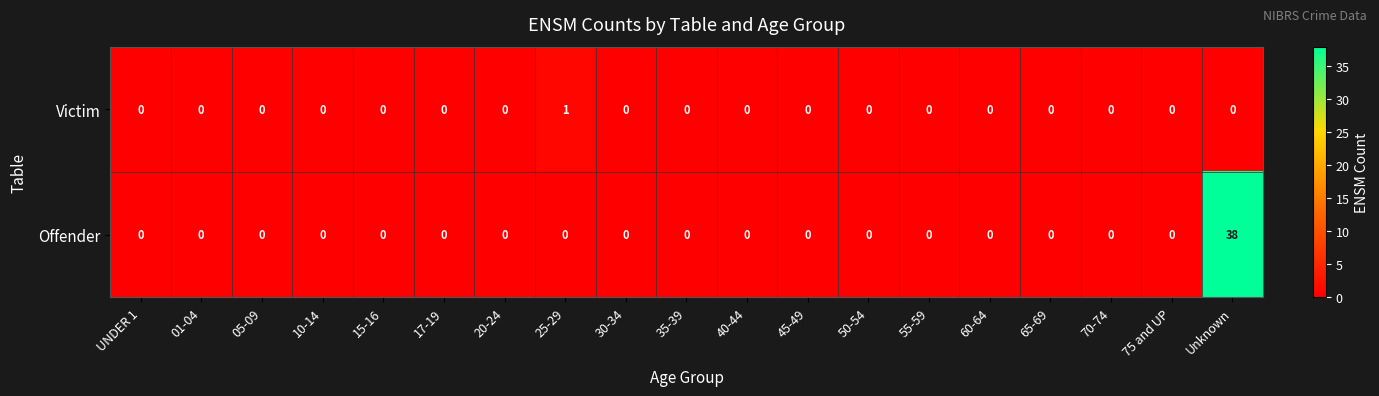

How many data points does each series have?

19